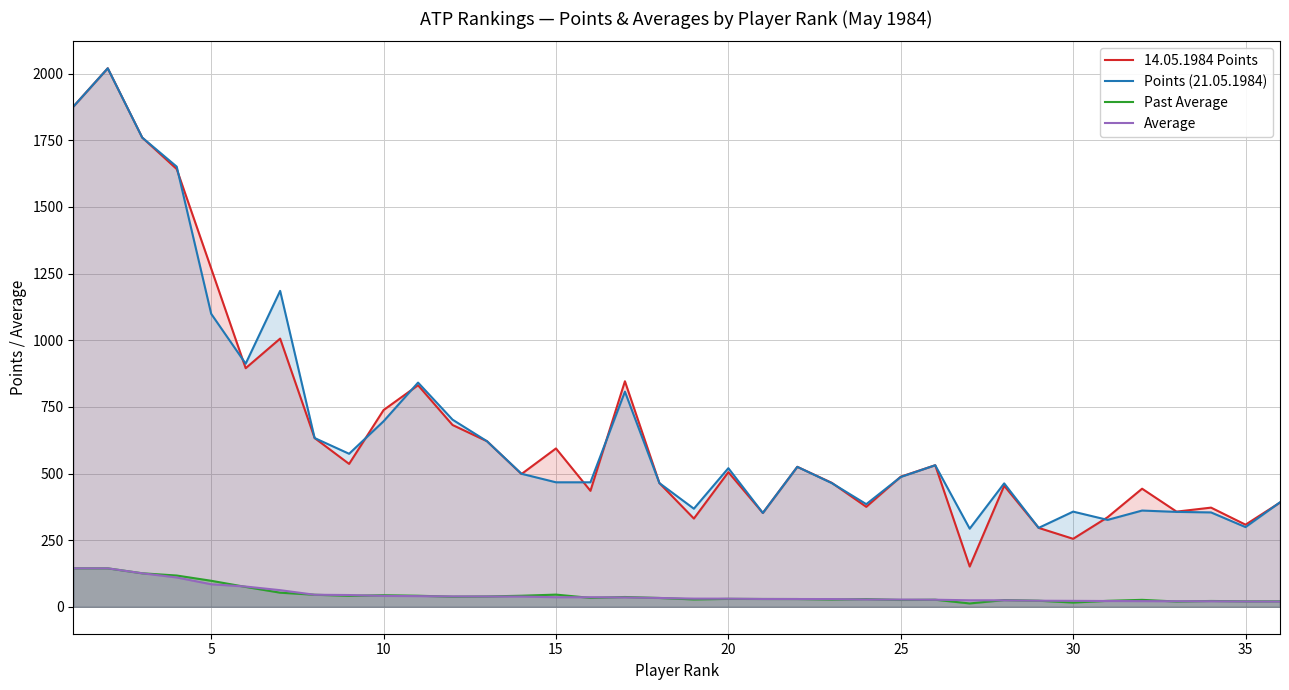

What is the maximum value for Past Average?

144.3